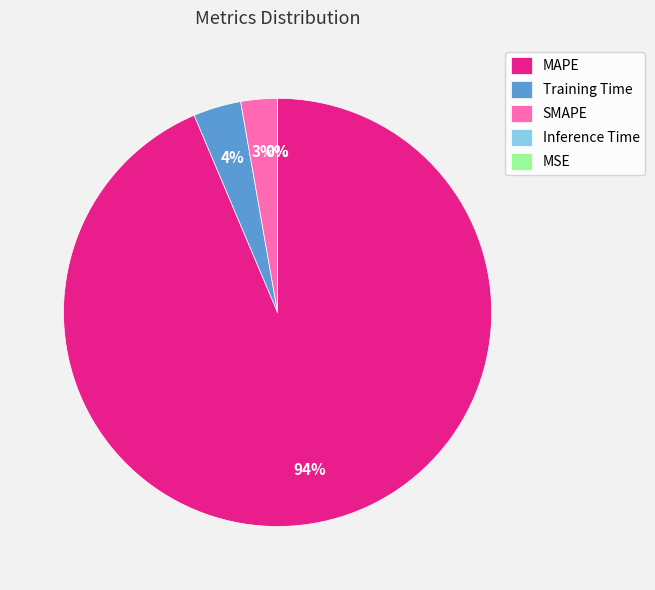

Which slice represents more than half of the pie?

MAPE